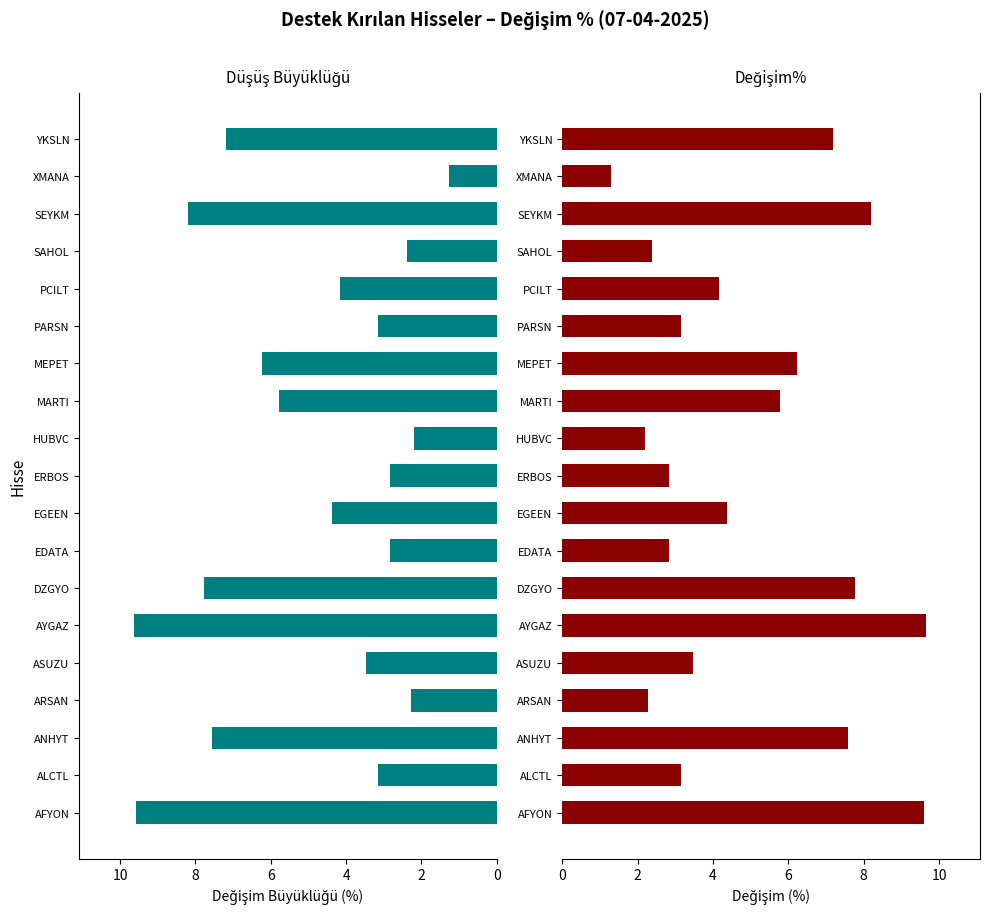

How many bars are there in each group?

2